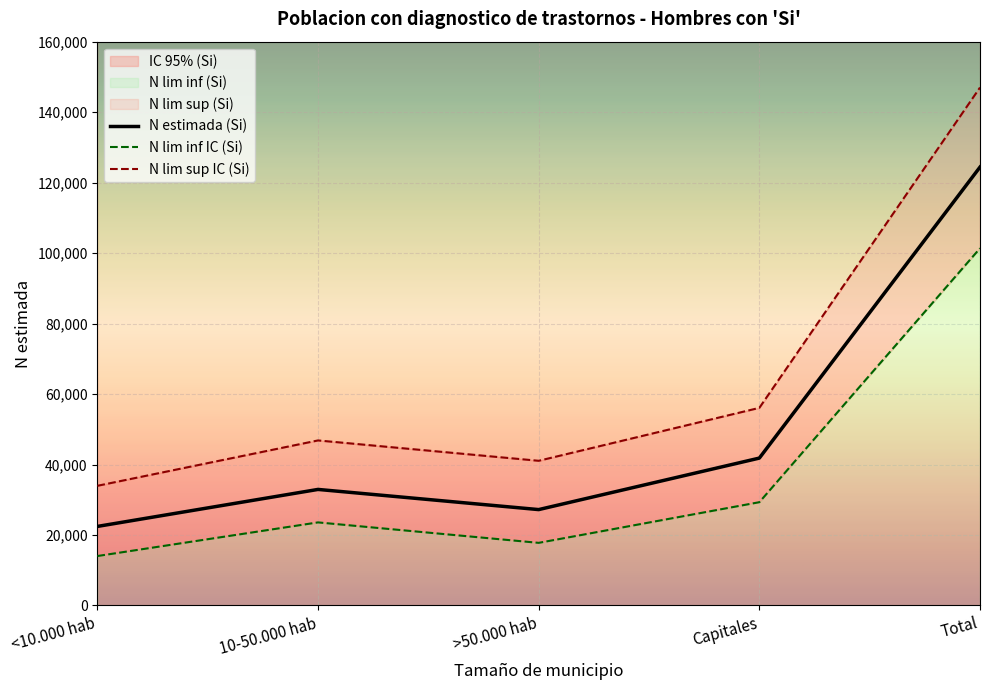

How many data points in N estimada (Si) are less than 32936?

2